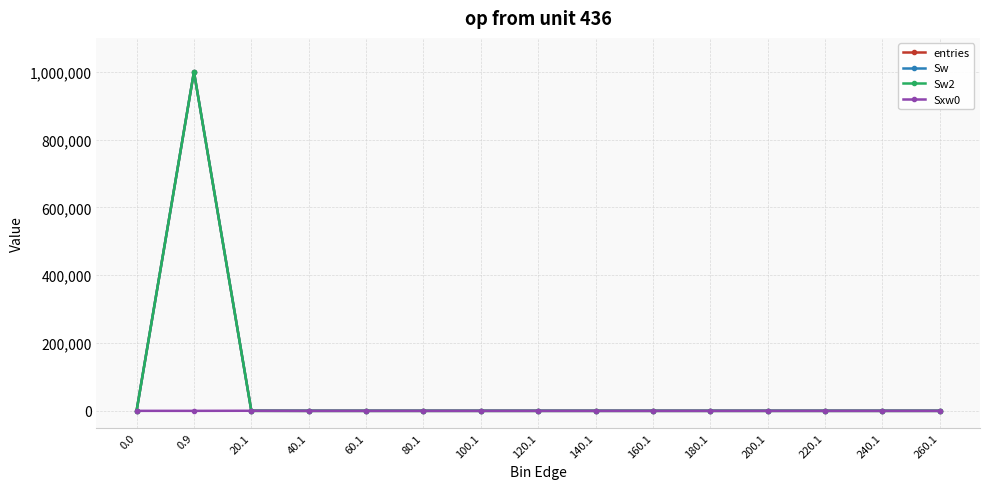

Reading left to right, what are all the values shown in this chart?

entries: 0.0=0	0.9=999924	20.1=76	40.1=0	60.1=0	80.1=0	100.1=0	120.1=0	140.1=0	160.1=0	180.1=0	200.1=0	220.1=0	240.1=0	260.1=0
Sw: 0.0=0	0.9=999924	20.1=76	40.1=0	60.1=0	80.1=0	100.1=0	120.1=0	140.1=0	160.1=0	180.1=0	200.1=0	220.1=0	240.1=0	260.1=0
Sw2: 0.0=0	0.9=999924	20.1=76	40.1=0	60.1=0	80.1=0	100.1=0	120.1=0	140.1=0	160.1=0	180.1=0	200.1=0	220.1=0	240.1=0	260.1=0
Sxw0: 0.0=0	0.9=0	20.1=255	40.1=0	60.1=0	80.1=0	100.1=0	120.1=0	140.1=0	160.1=0	180.1=0	200.1=0	220.1=0	240.1=0	260.1=0